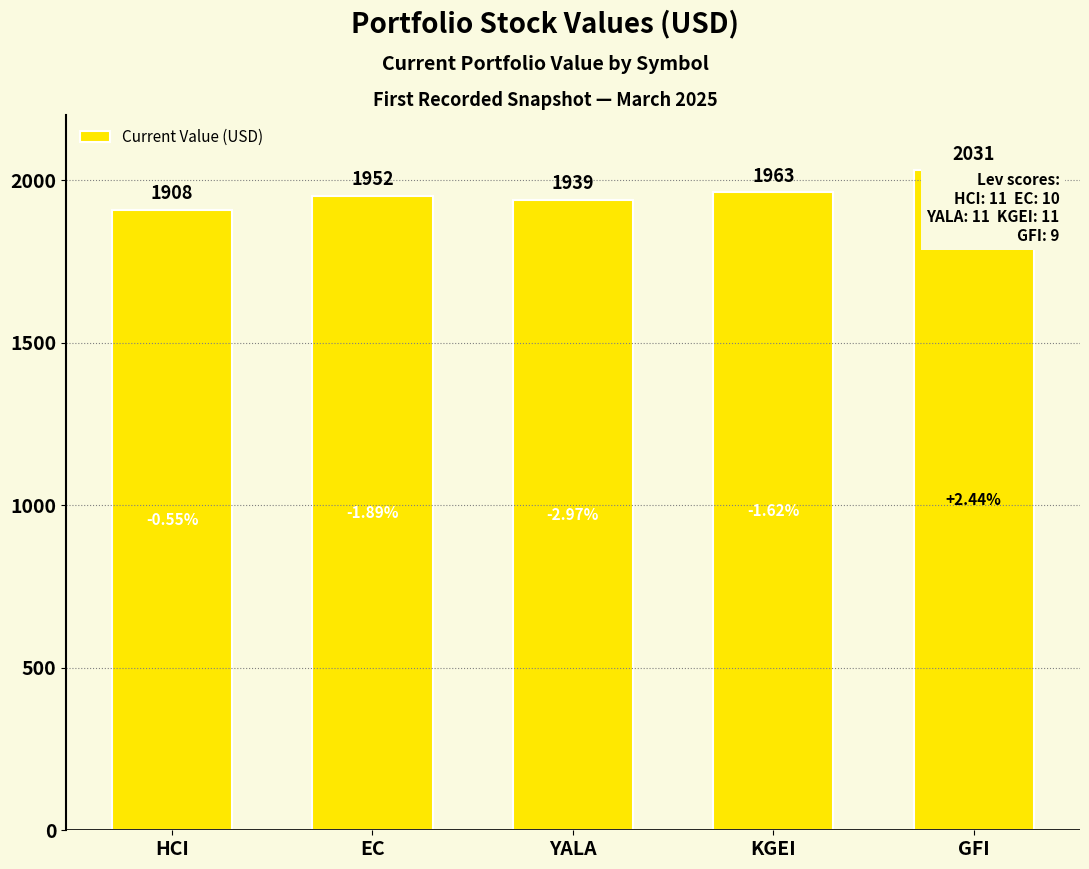

At which label is the value closest to 1969?

KGEI